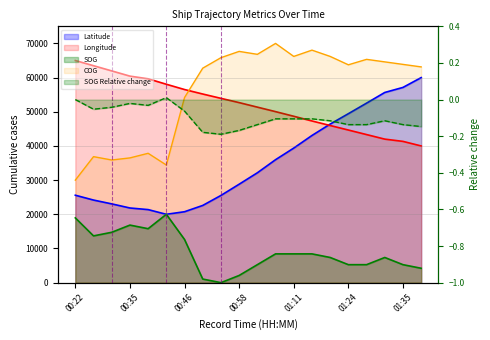

Between 01:03 and 01:35, which is larger?

01:35